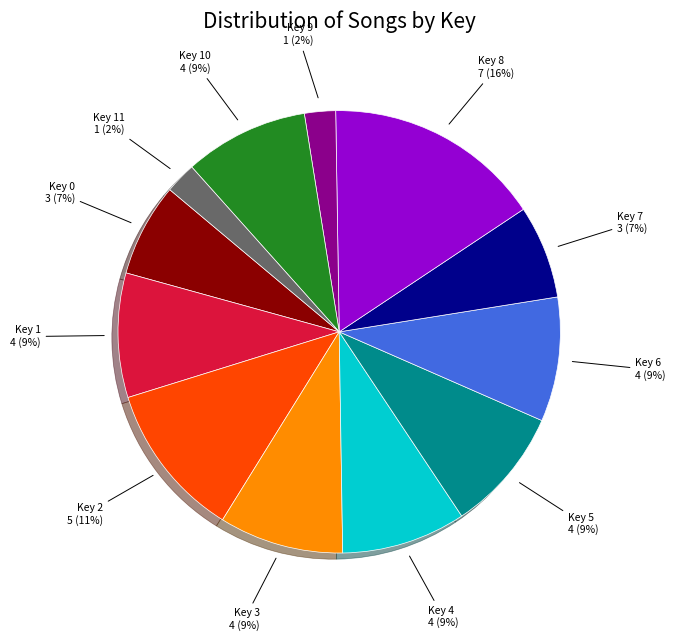

The Key 10 slice represents 9% of the pie. True or false?

True